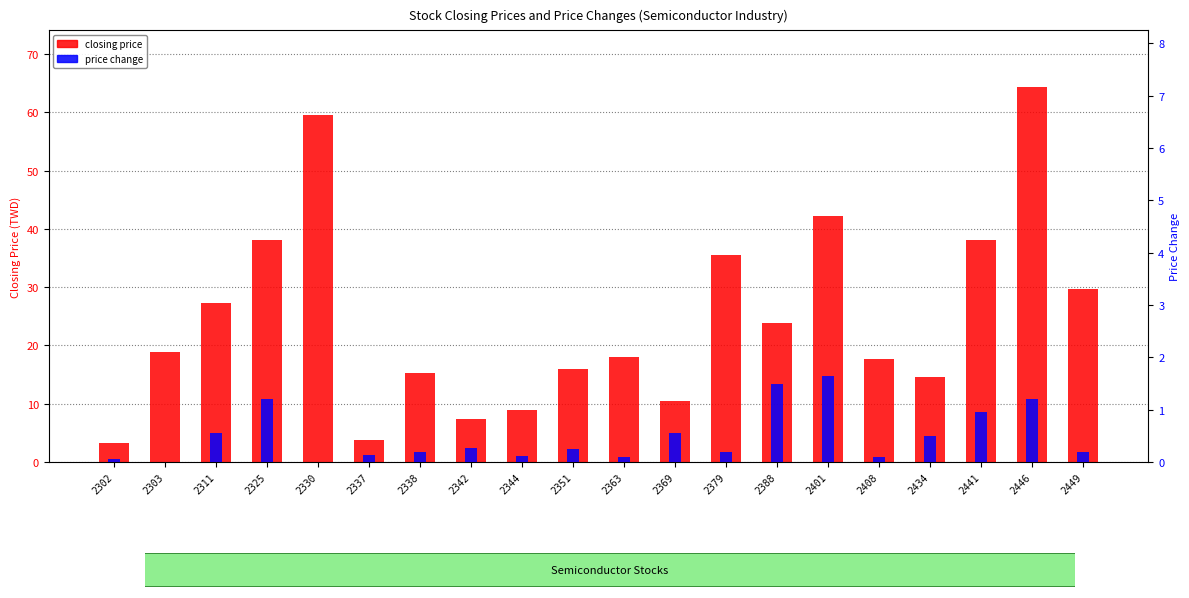

Which category has the lowest value in the price change series?

2303